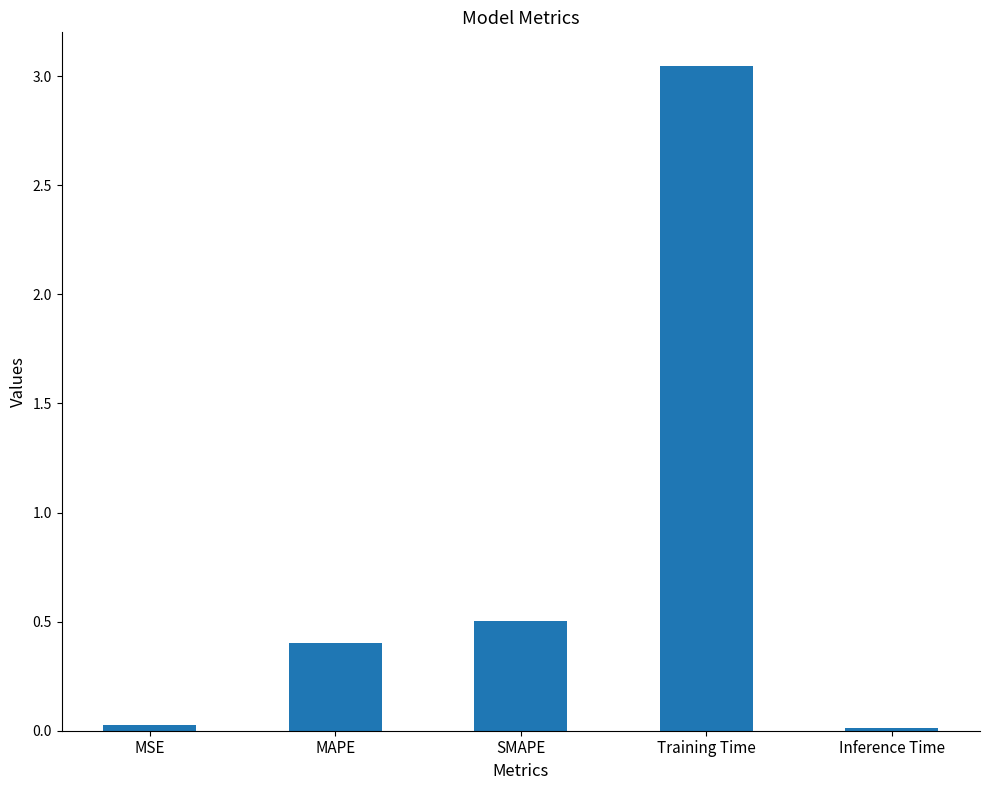

Are the bars grouped side by side (vs. stacked)?

No